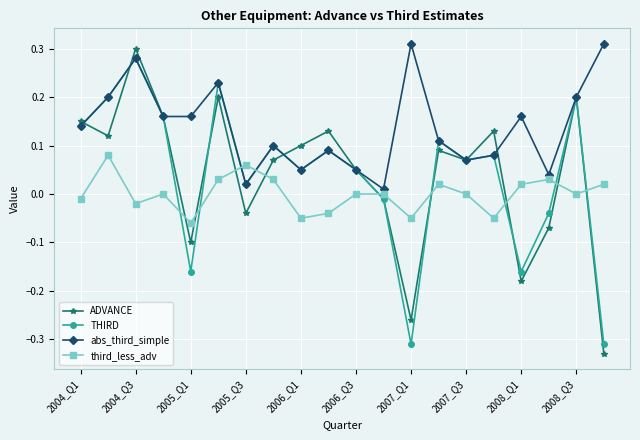

Which series has the largest range (max minus min)?

ADVANCE